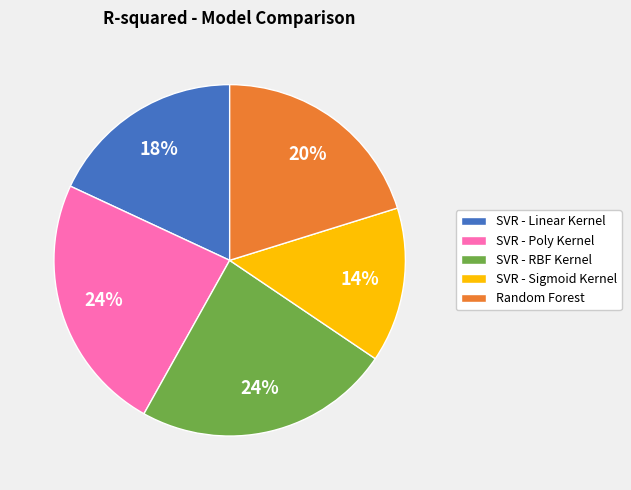

Which category has the smallest portion of the pie?

SVR - Sigmoid Kernel